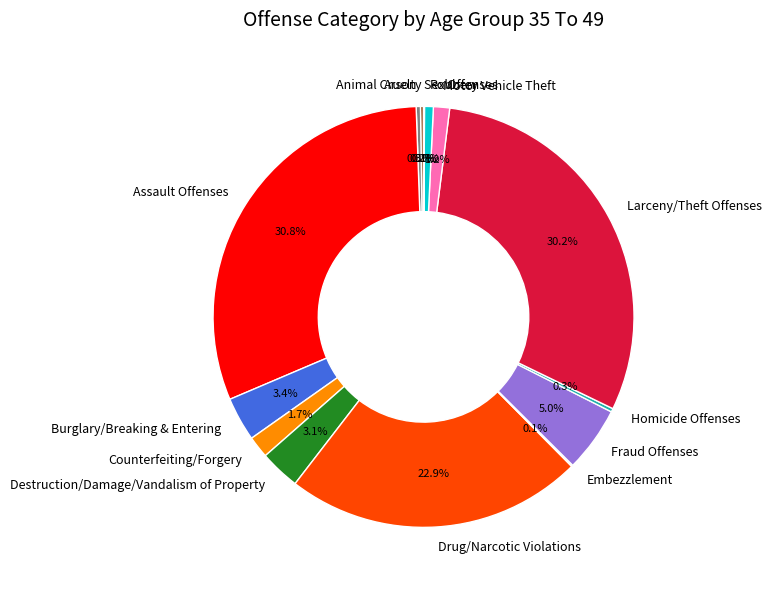

Between Destruction/Damage/Vandalism of Property and Motor Vehicle Theft, which is larger?

Destruction/Damage/Vandalism of Property